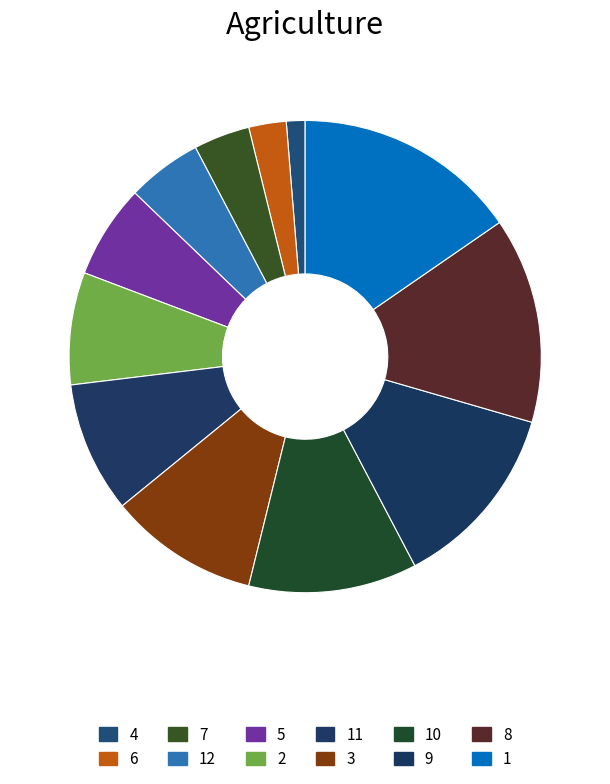

Do 3 and 6 together represent more than half of the pie?

No